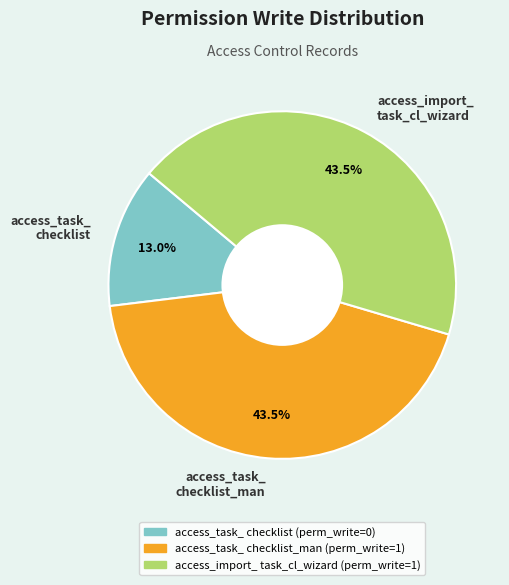

Is the sum of access_import_ task_cl_wizard and access_task_ checklist greater than half?

Yes